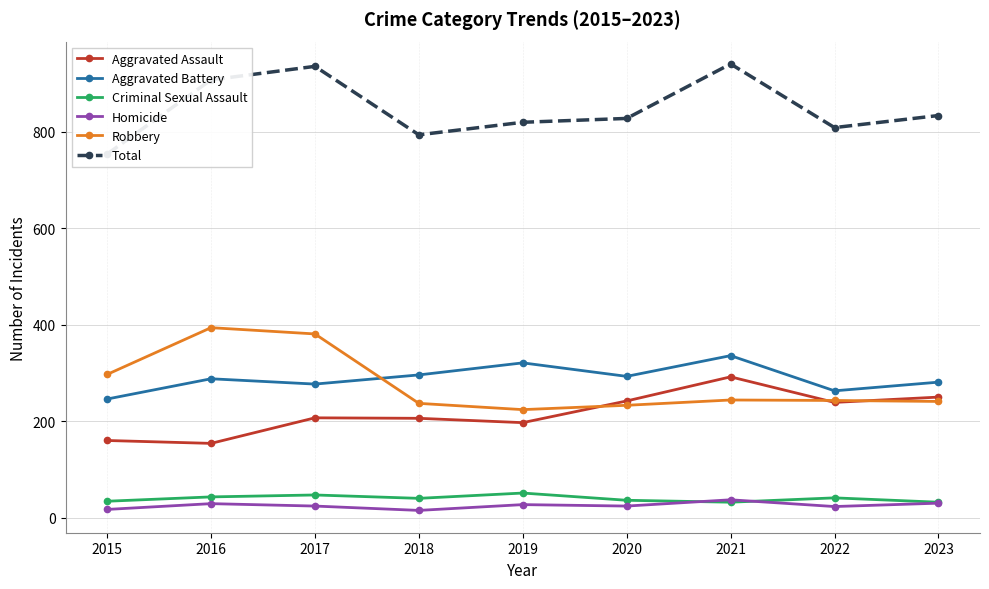

What are all the series names shown in the legend?

Aggravated Assault, Aggravated Battery, Criminal Sexual Assault, Homicide, Robbery, Total